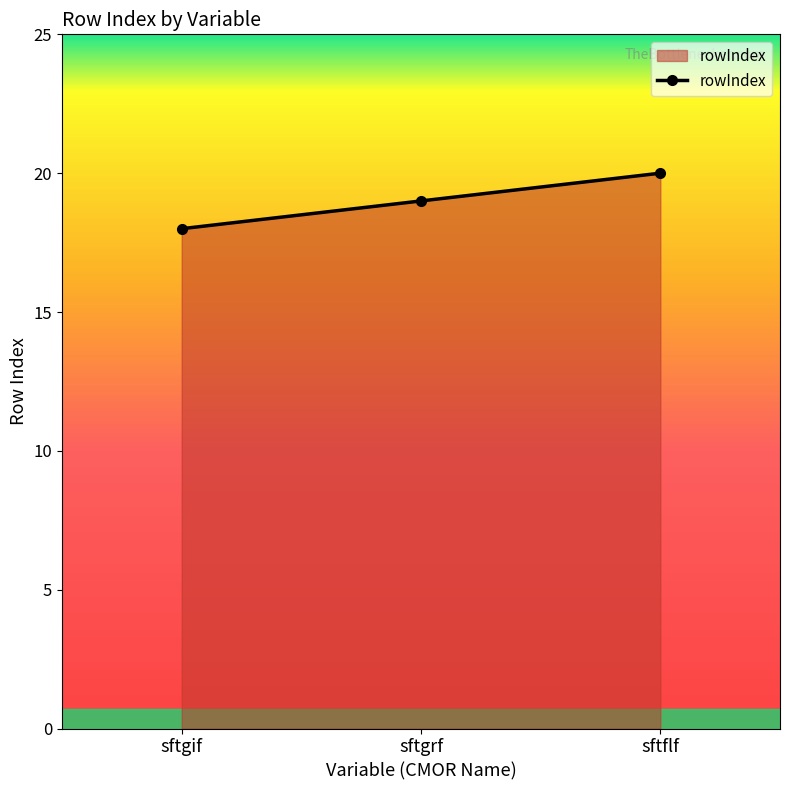

Reading left to right, what are all the values shown in this chart?

18	19	20